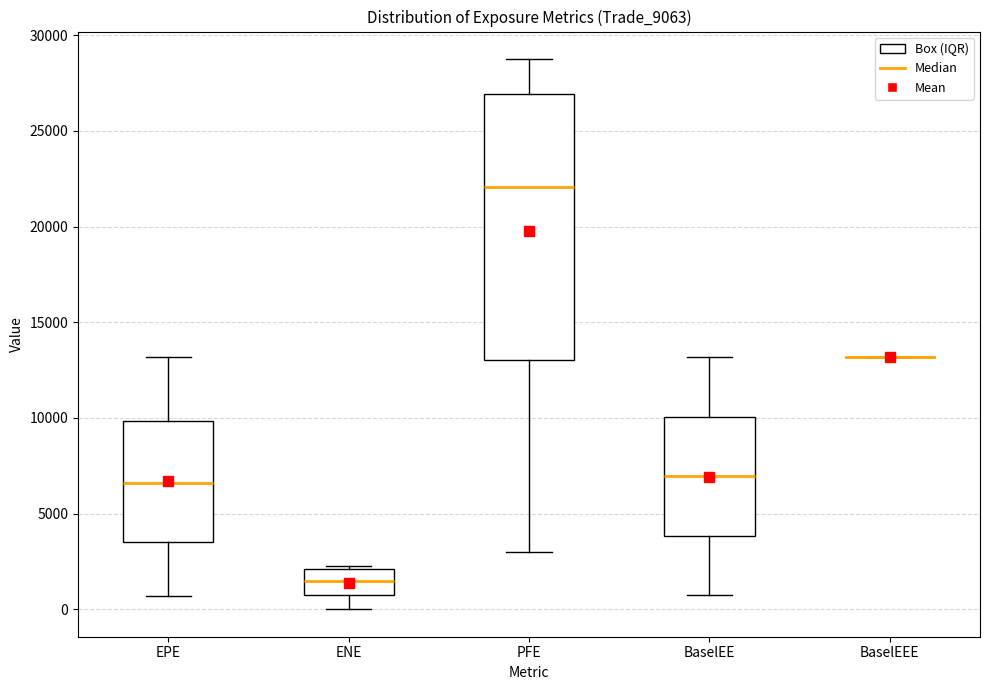

Reading left to right, transcribe this box plot: for each box, give where its median line is, the range the box spans, and where its two whiskers end, as read against the y-axis. The values are not printed on the chart, so give them approximately, as read against the axis.

EPE: median 6500, box 3500 to 10000, whiskers 500 to 13000
ENE: median 1500, box 1000 to 2000, whiskers 0 to 2500
PFE: median 22000, box 13000 to 27000, whiskers 3000 to 29000
BaselEE: median 7000, box 4000 to 10000, whiskers 1000 to 13000
BaselEEE: box collapsed to a line at 13000, whiskers 13000 to 13000